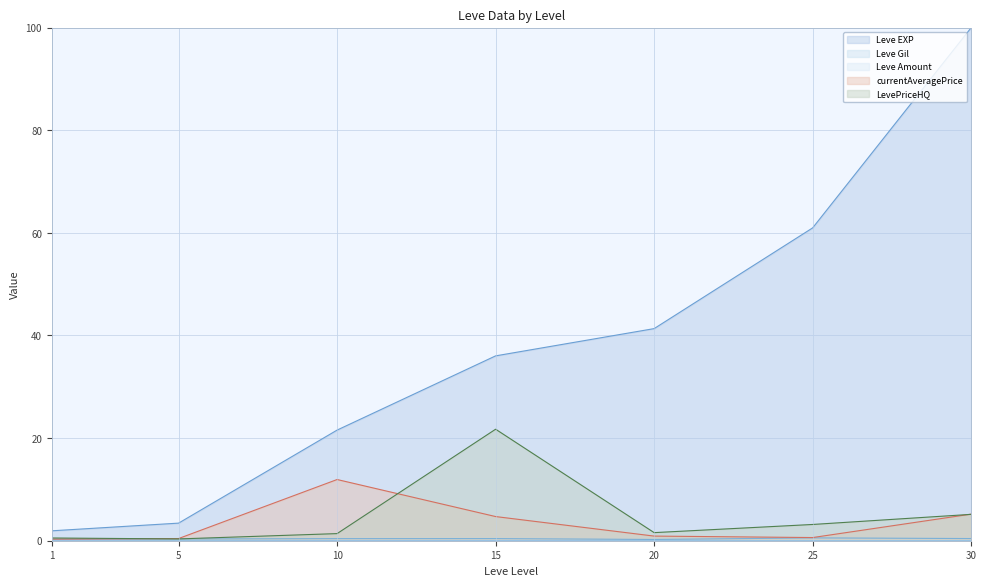

What is the approximate value of Leve EXP at 10?

21.6